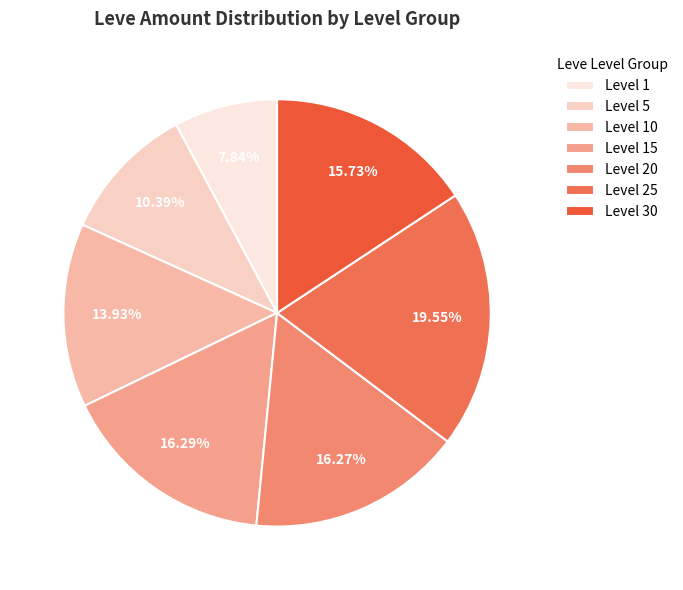

To the nearest percent, what portion does Level 20 represent?

16%